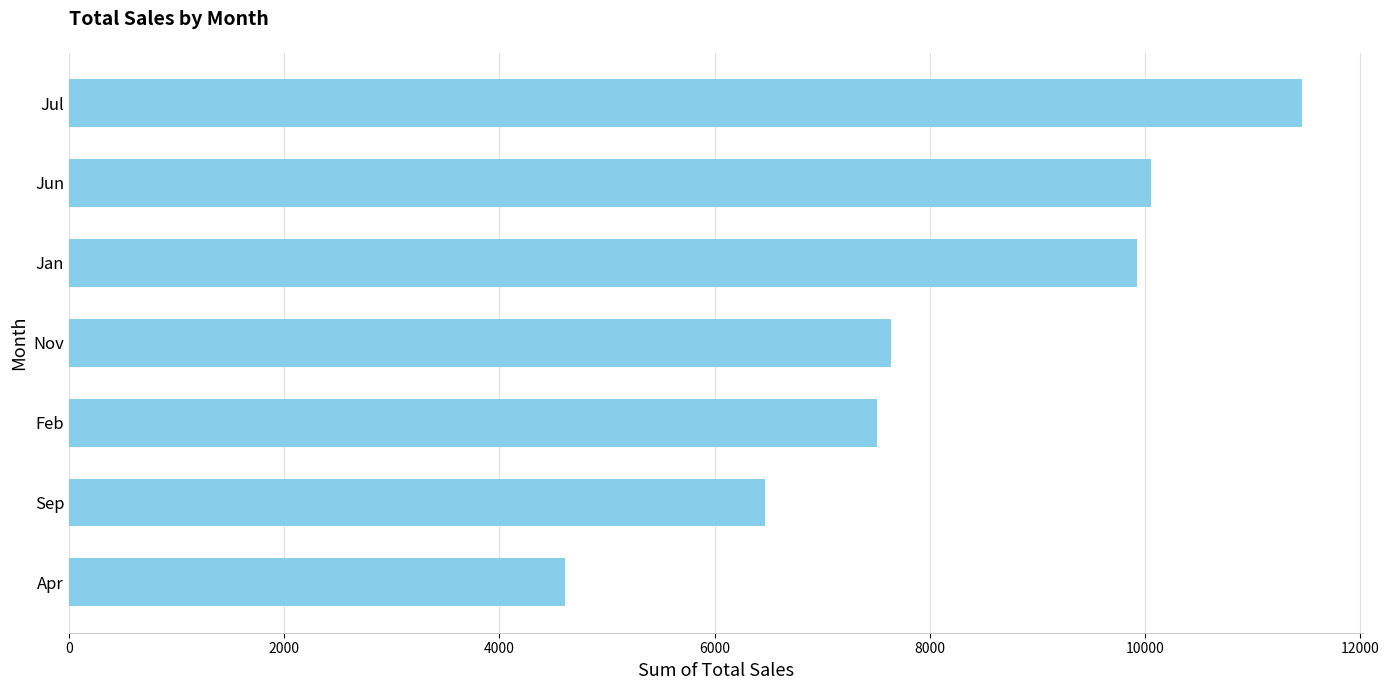

Does the chart contain any negative values?

No